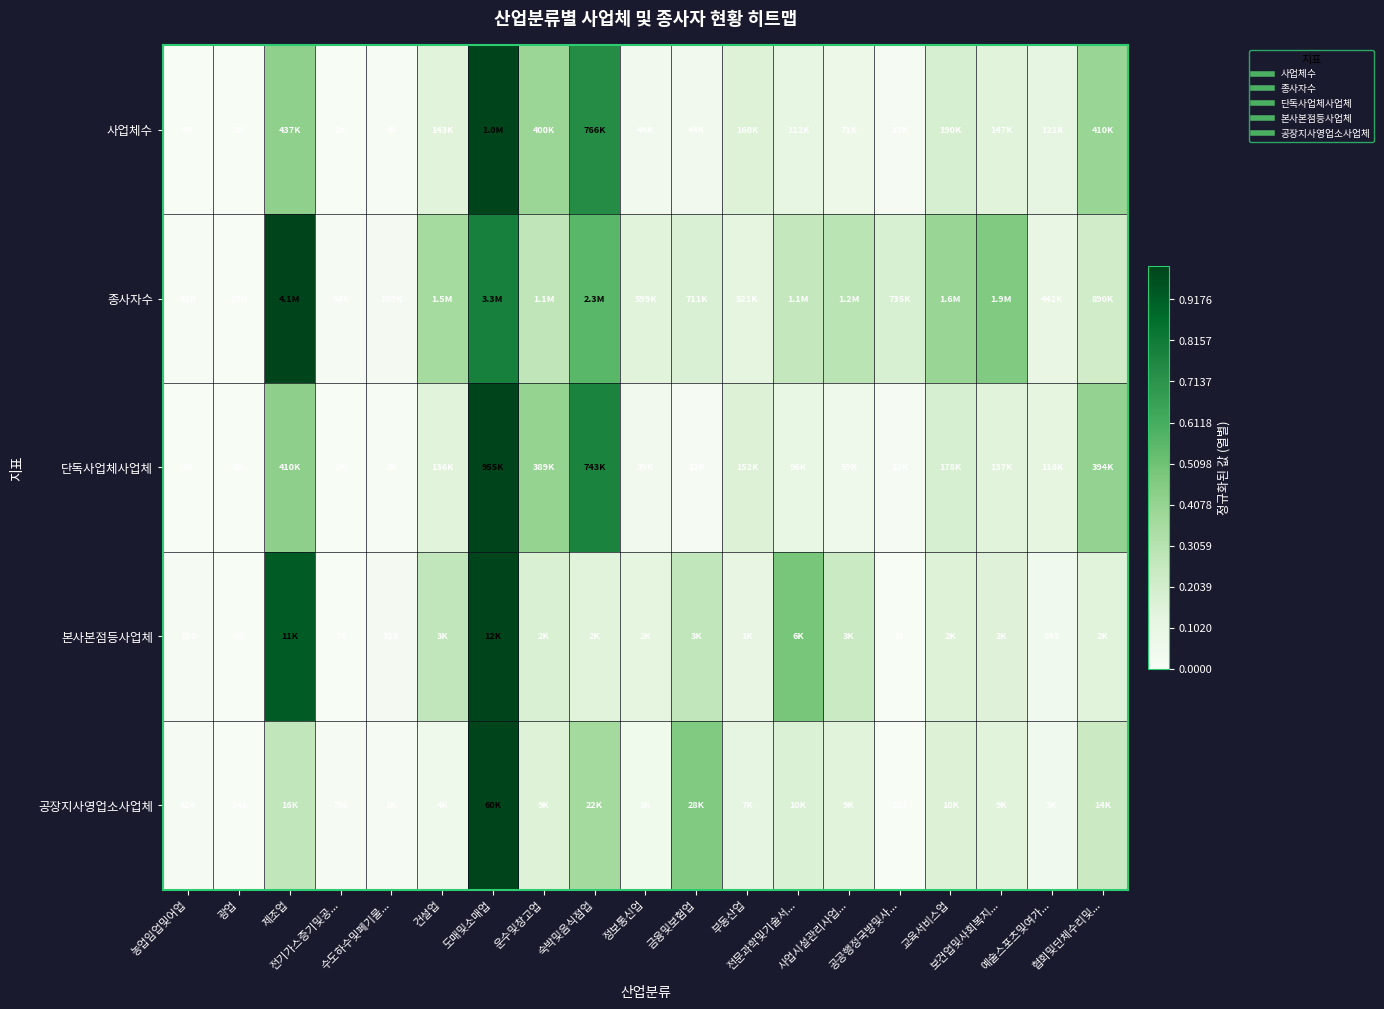

True or false: 공장지사영업소사업체 has a value of 0.0 at 농업임업및어업.

True